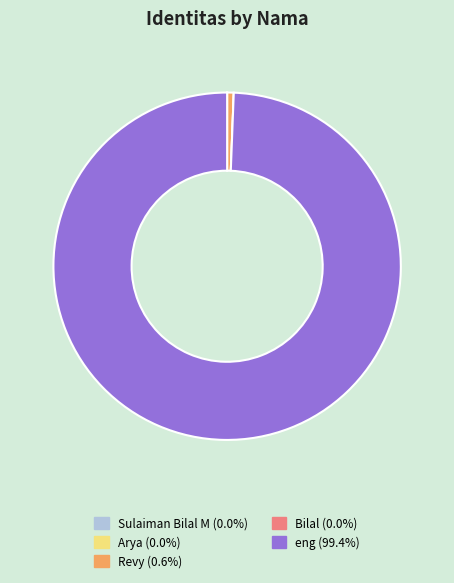

Which slice is the largest?

eng